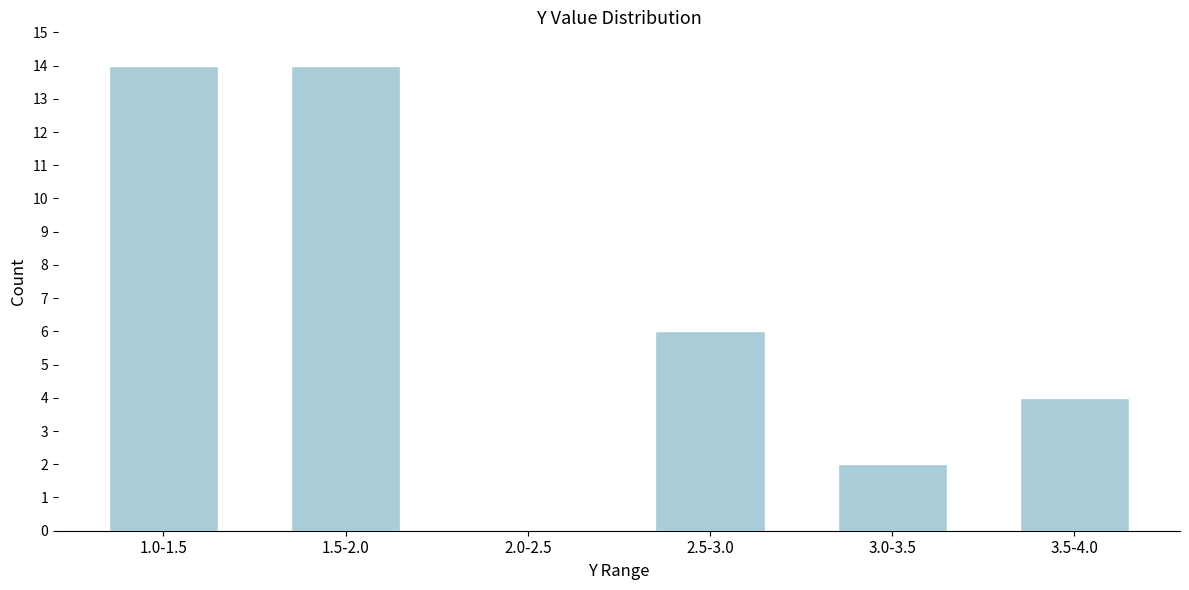

Reading right to left, extract all data points from this chart.

3.5-4.0=4	3.0-3.5=2	2.5-3.0=6	2.0-2.5=0	1.5-2.0=14	1.0-1.5=14